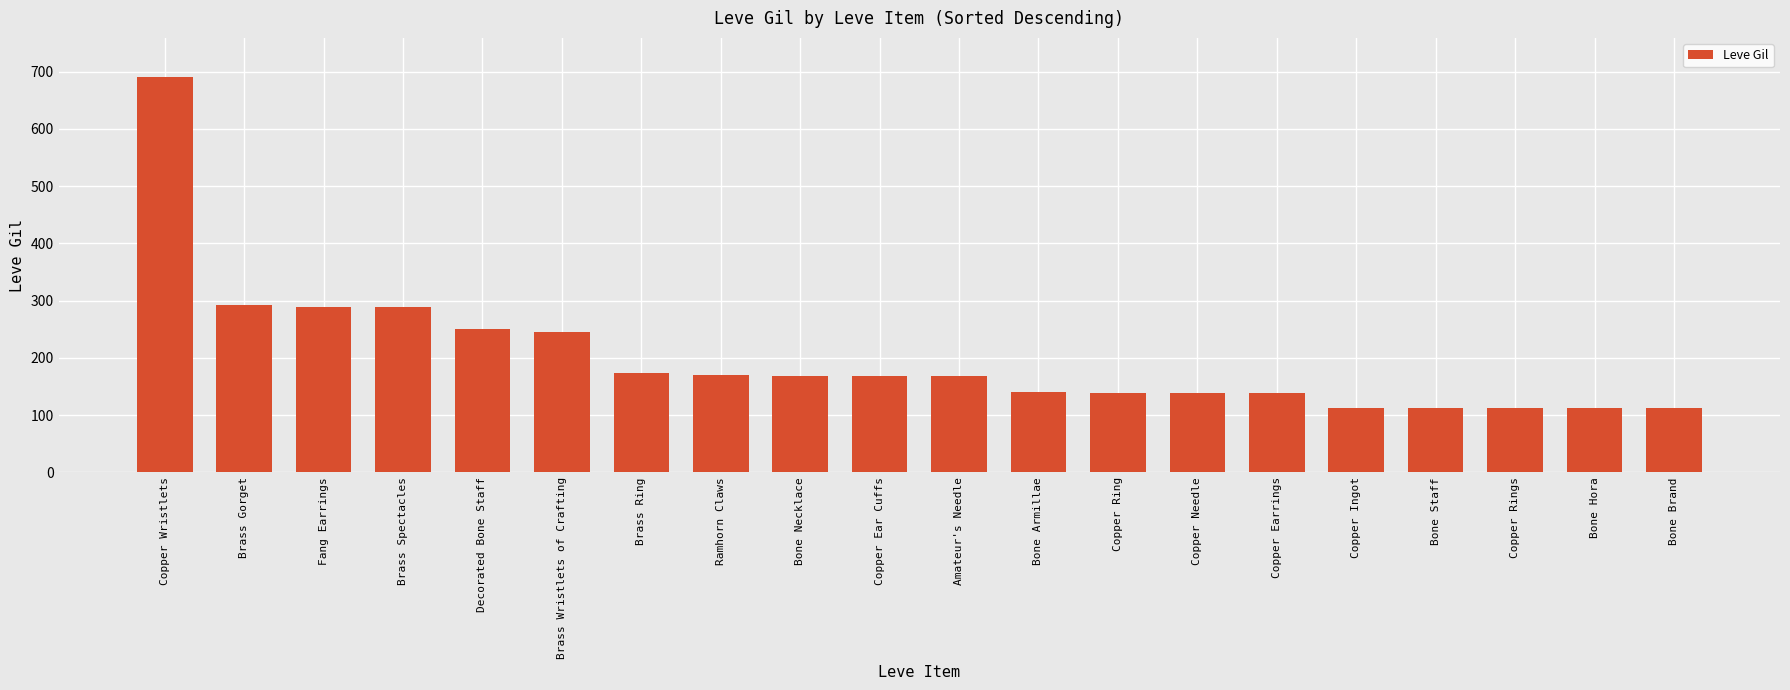

True or false: the data shows 38 at Copper Ring.

False